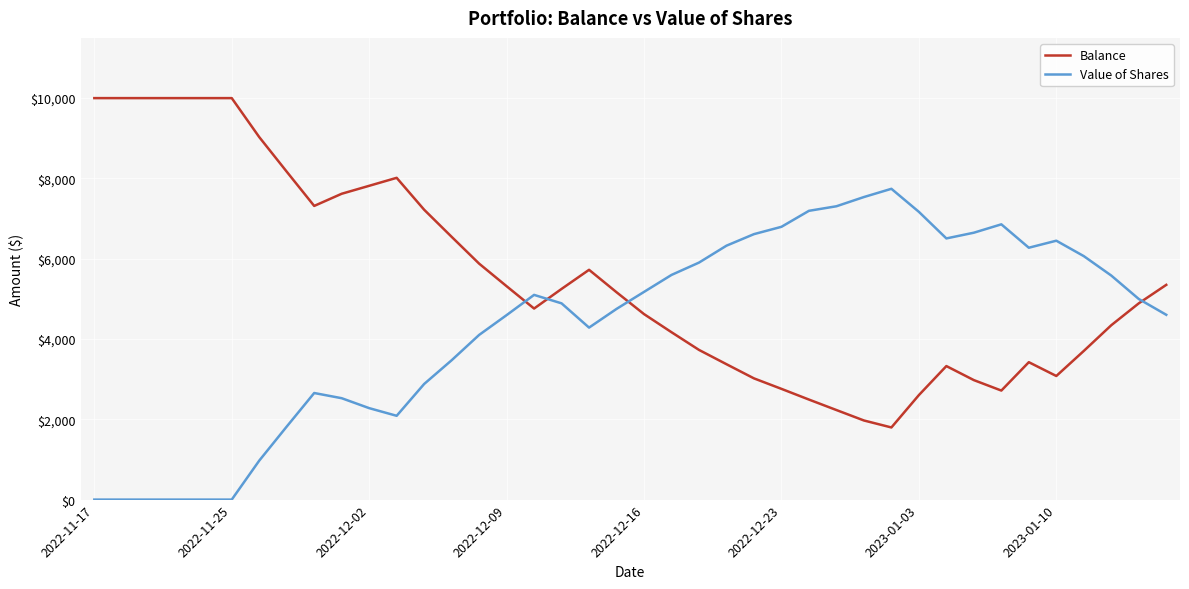

List the series in order of their peak value, highest first.

Balance, Value of Shares